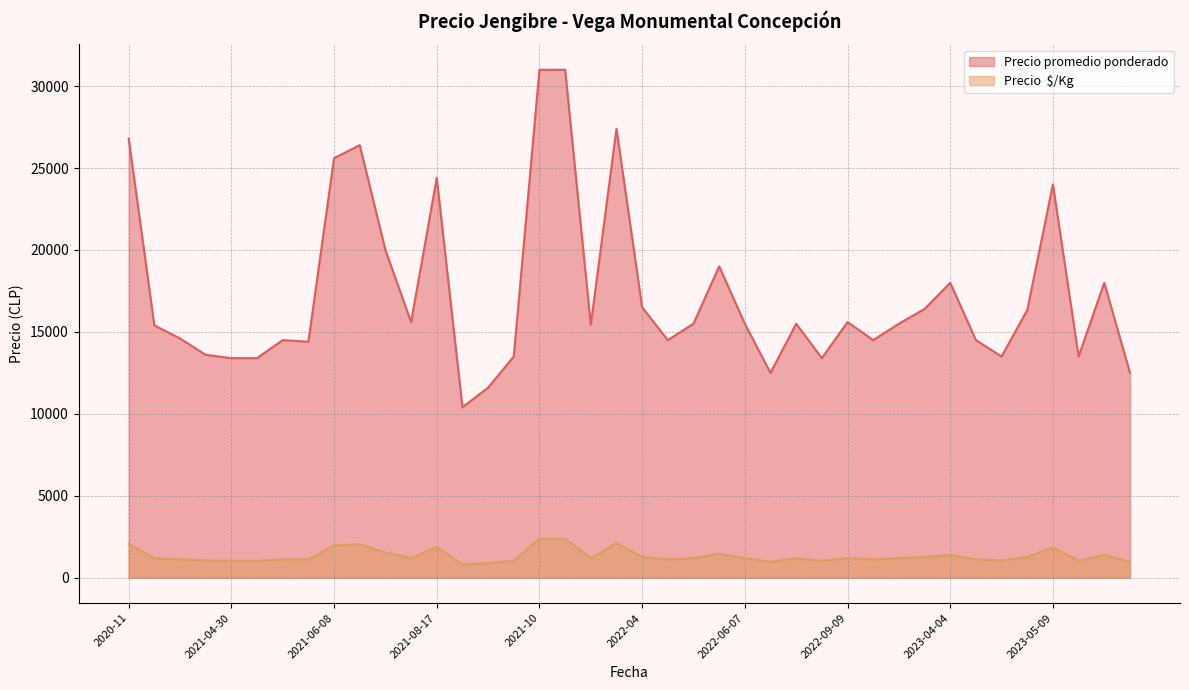

At how many categories does at least one series exceed 10684?

39